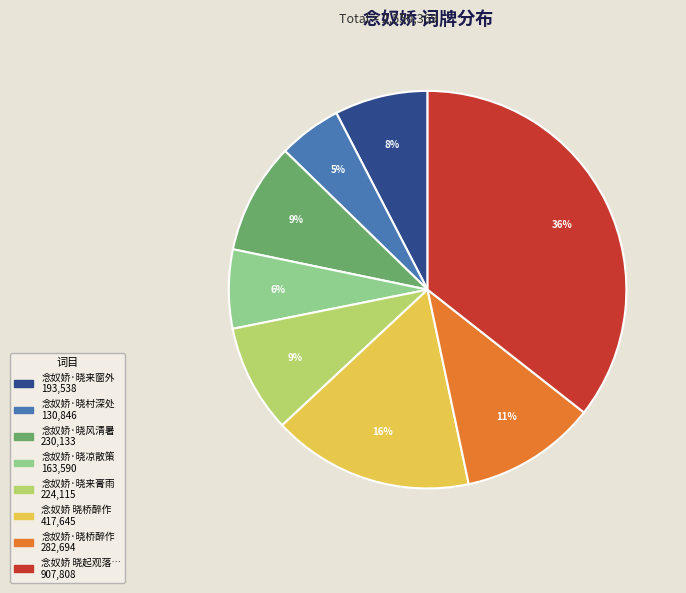

Is there a majority slice in this chart?

No